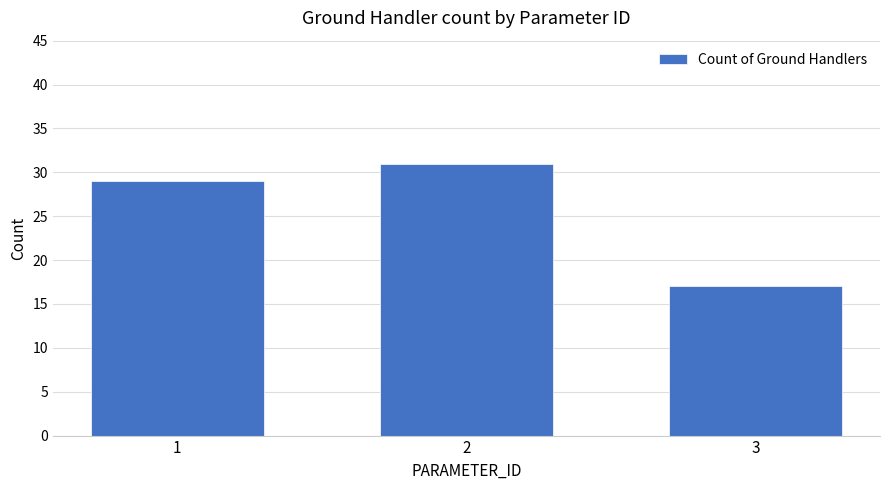

How many values are between 17 and 31?

3